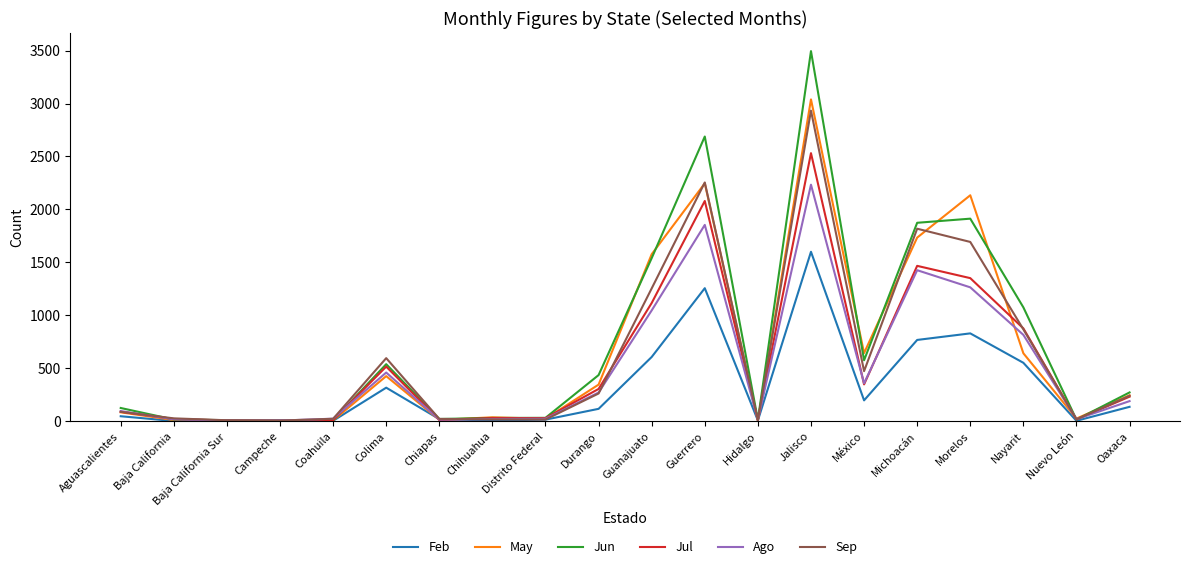

Does the chart display data point markers on the line(s)?

No